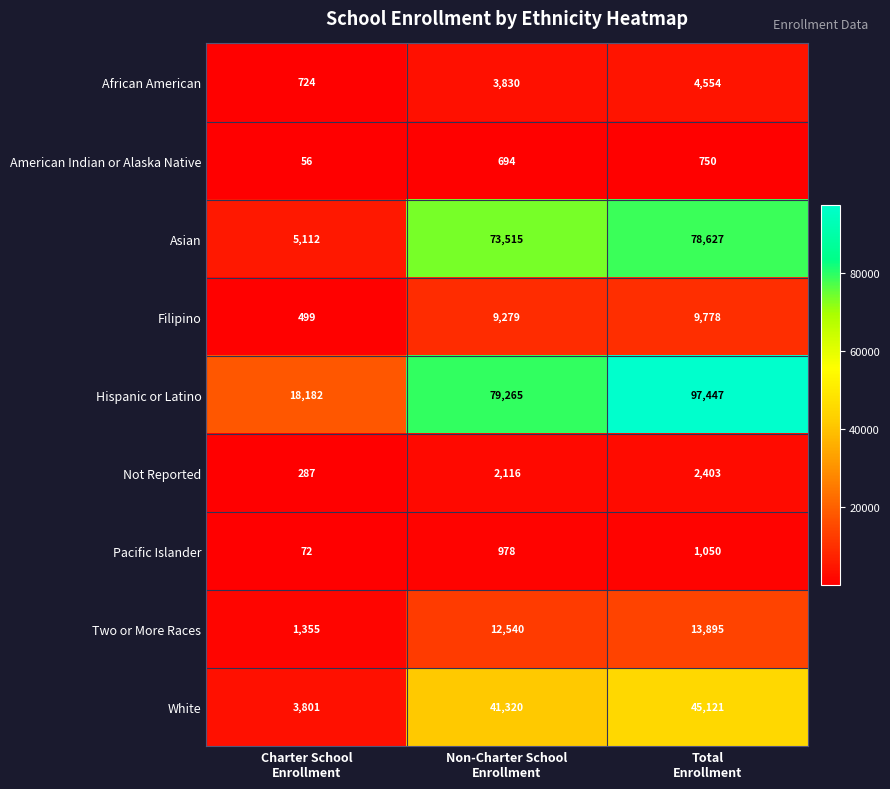

What is the sum of all Two or More Races values?

27790